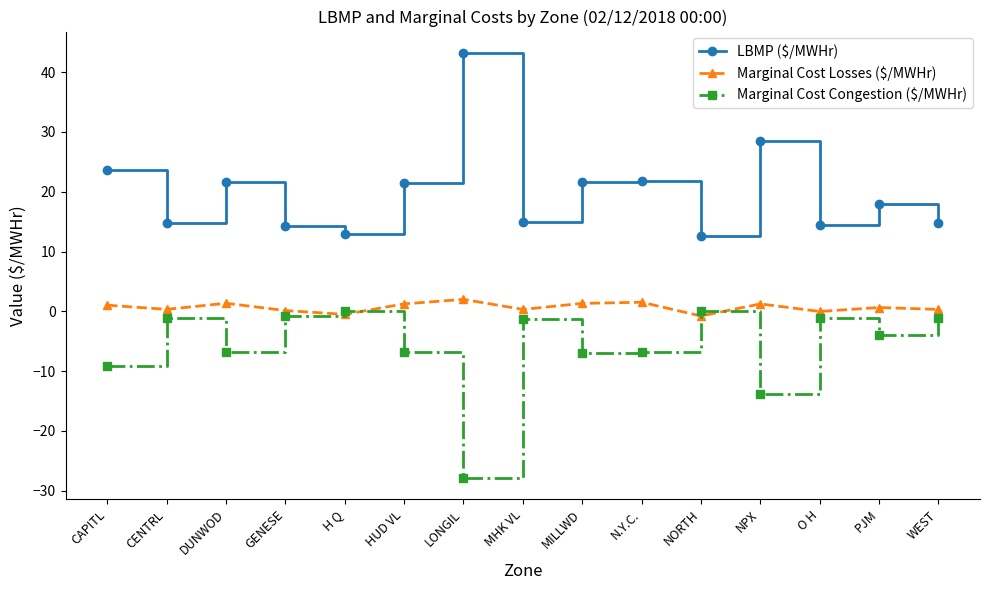

Which series has the widest spread of values?

LBMP ($/MWHr)